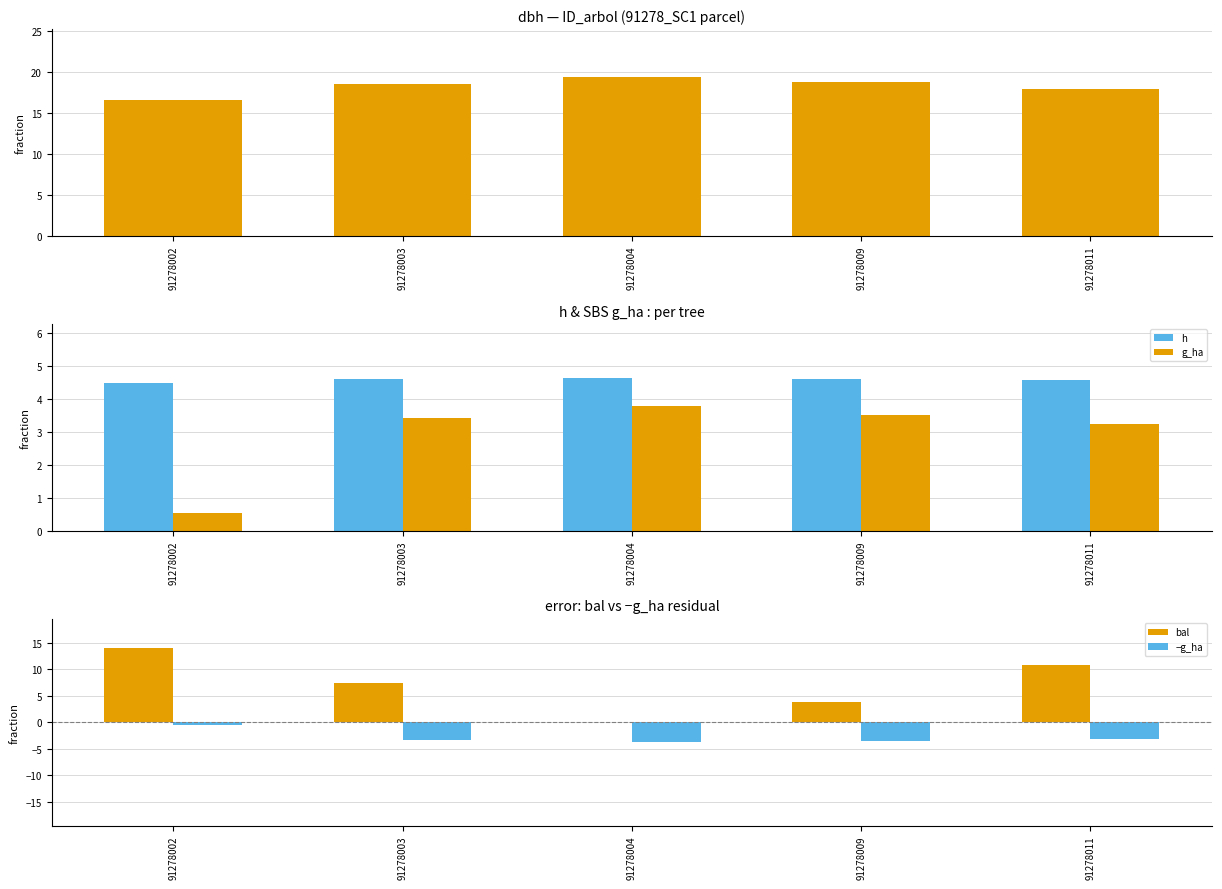

Between 91278003 and 91278011, which series saw the biggest shift?

bal